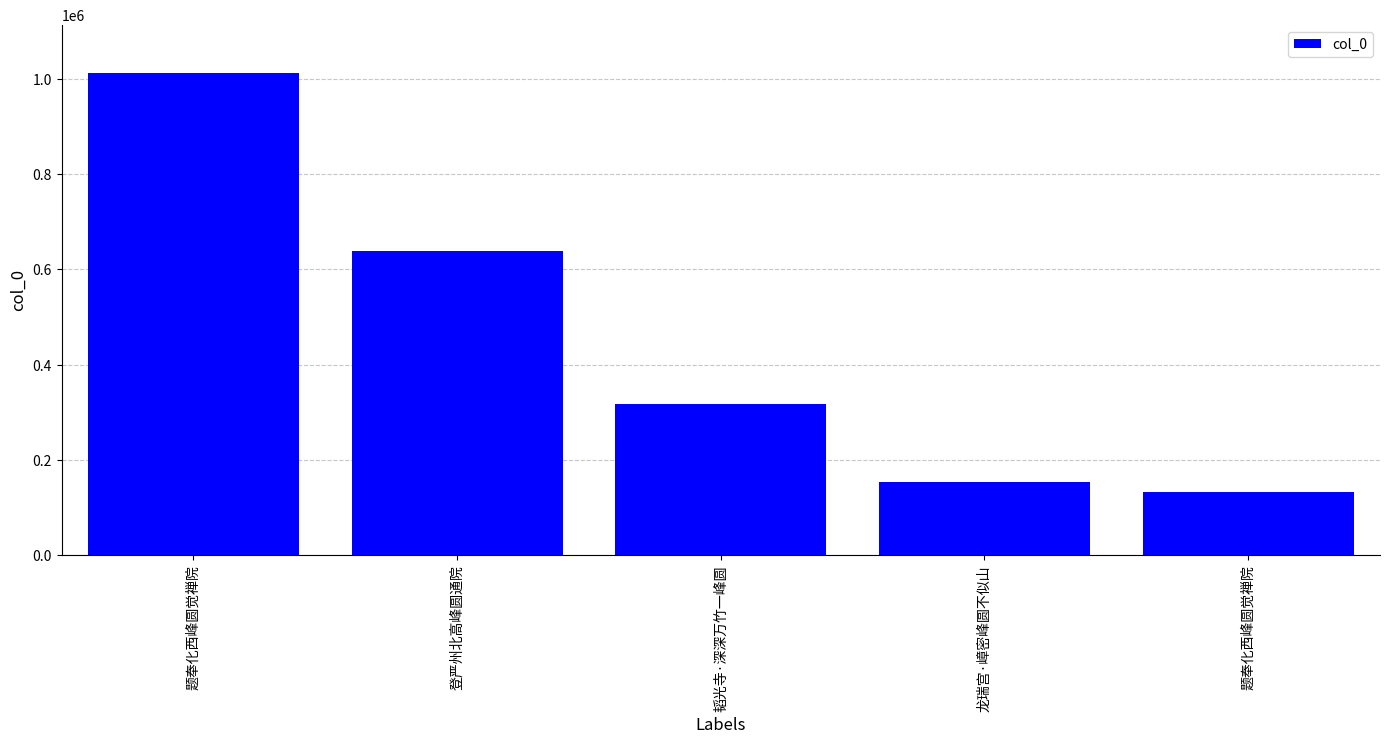

Reading left to right, extract all data points from this chart.

1012509	638723	318034	154039	133639